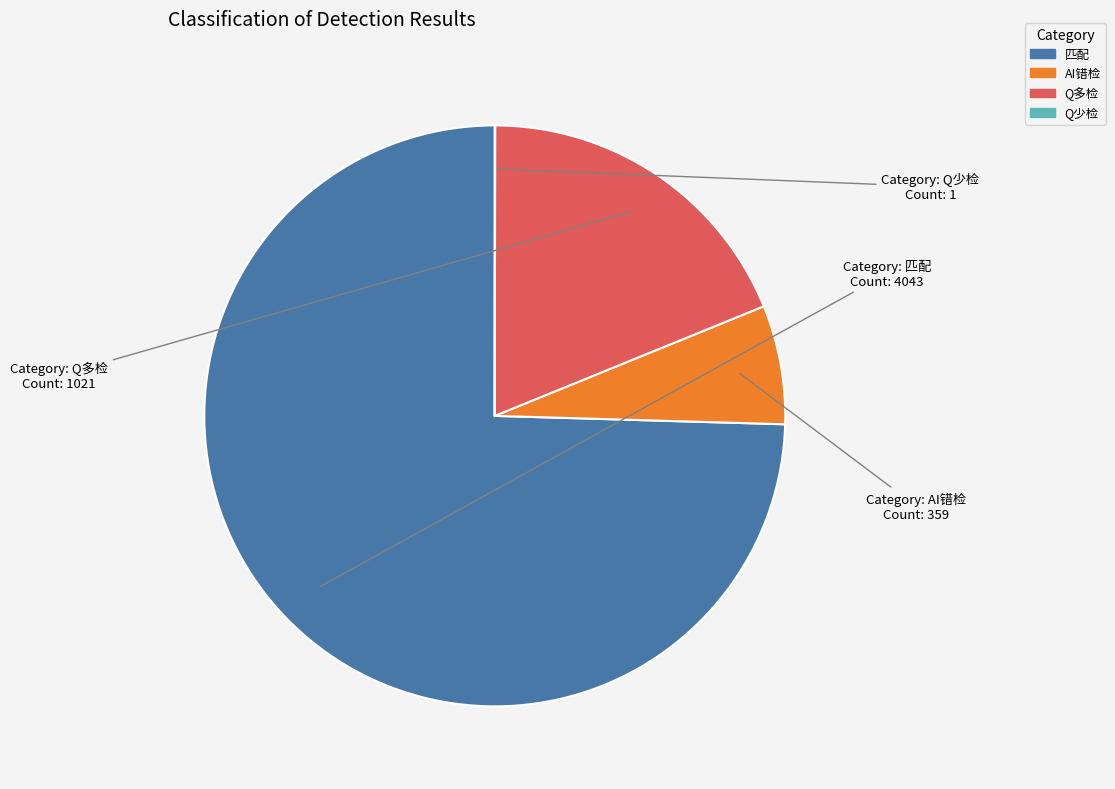

Which category has the biggest portion of the pie?

匹配